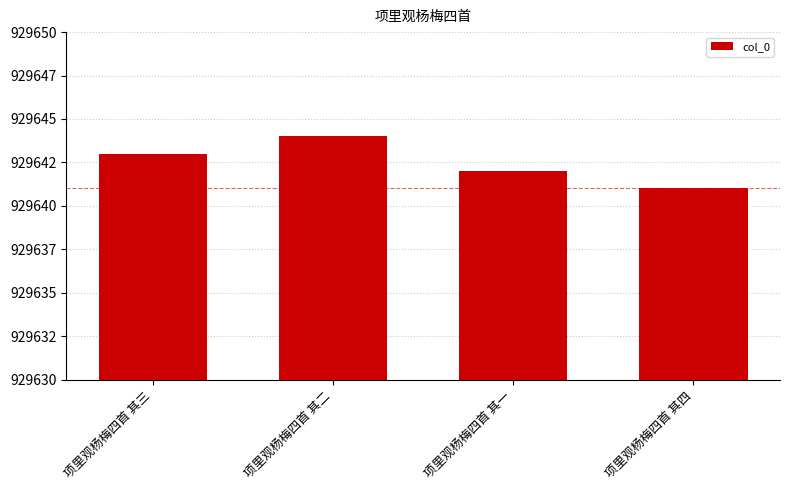

Are the bars horizontal?

No